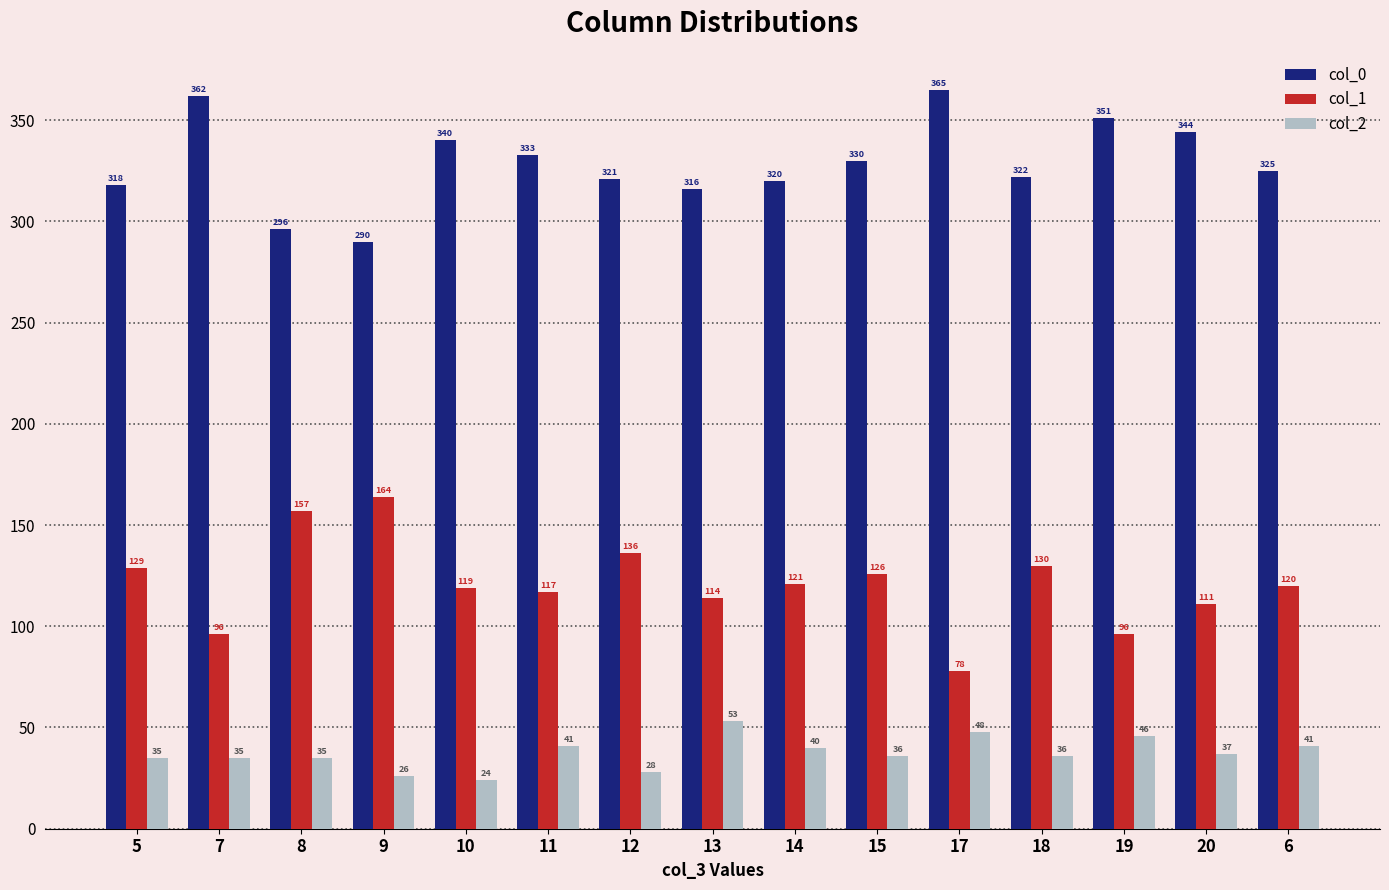

True or false: col_1 has a value of 164 at 9.

True